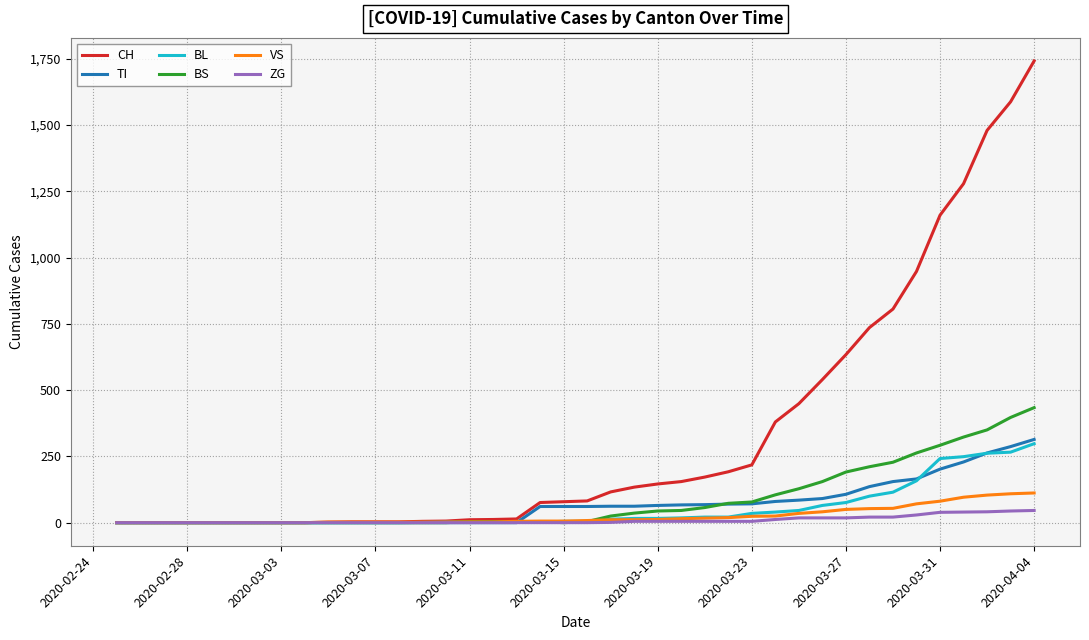

Rank the series by their maximum value, from lowest to highest.

ZG, VS, BL, TI, BS, CH